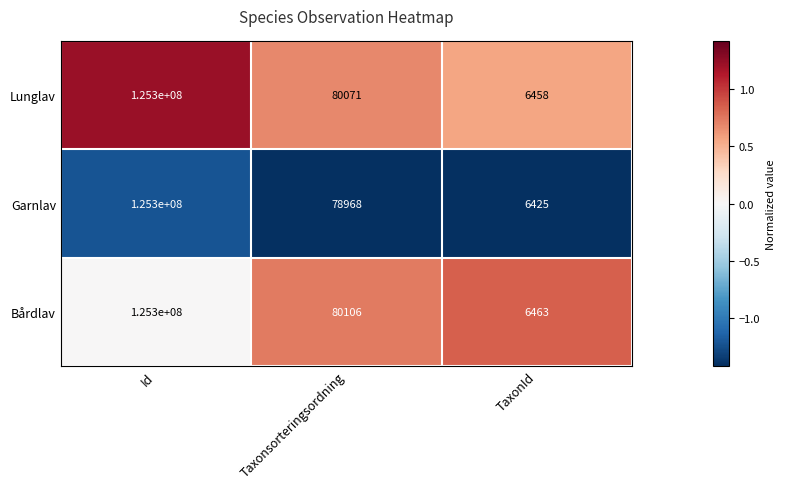

Where is Bårdlav nearest to the value 62653231?

Taxonsorteringsordning